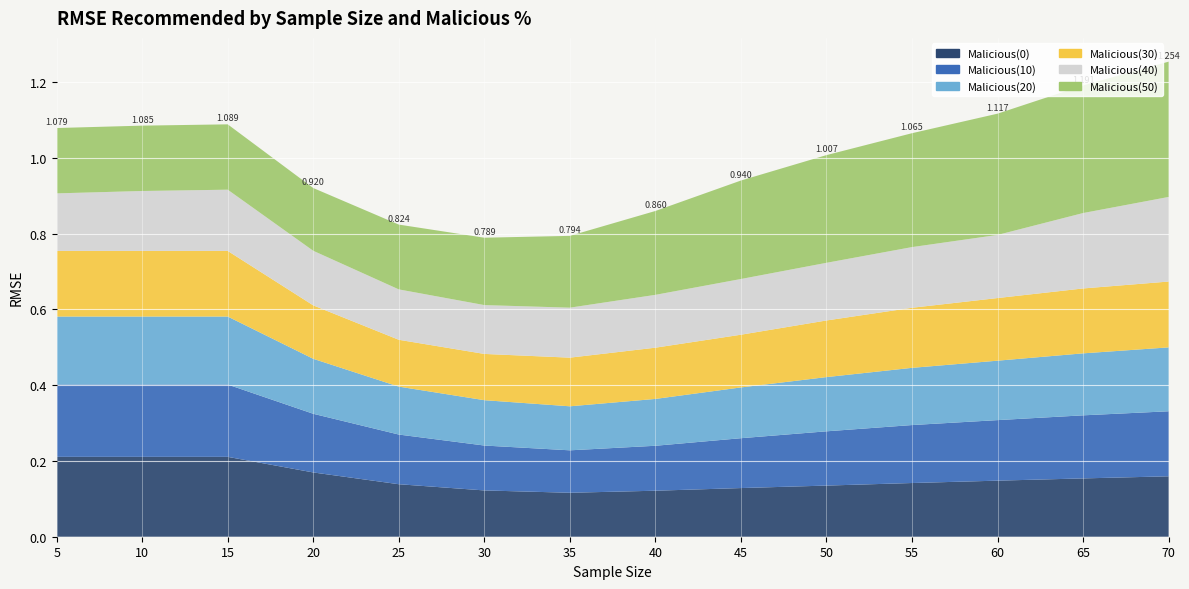

Reading left to right, what are all the values shown in this chart?

Malicious(0): 5=0.2	10=0.2	15=0.2	20=0.2	25=0.1	30=0.1	35=0.1	40=0.1	45=0.1	50=0.1	55=0.1	60=0.1	65=0.2	70=0.2
Malicious(10): 5=0.2	10=0.2	15=0.2	20=0.2	25=0.1	30=0.1	35=0.1	40=0.1	45=0.1	50=0.1	55=0.2	60=0.2	65=0.2	70=0.2
Malicious(20): 5=0.2	10=0.2	15=0.2	20=0.1	25=0.1	30=0.1	35=0.1	40=0.1	45=0.1	50=0.1	55=0.2	60=0.2	65=0.2	70=0.2
Malicious(30): 5=0.2	10=0.2	15=0.2	20=0.1	25=0.1	30=0.1	35=0.1	40=0.1	45=0.1	50=0.1	55=0.2	60=0.2	65=0.2	70=0.2
Malicious(40): 5=0.2	10=0.2	15=0.2	20=0.1	25=0.1	30=0.1	35=0.1	40=0.1	45=0.1	50=0.2	55=0.2	60=0.2	65=0.2	70=0.2
Malicious(50): 5=0.2	10=0.2	15=0.2	20=0.2	25=0.2	30=0.2	35=0.2	40=0.2	45=0.3	50=0.3	55=0.3	60=0.3	65=0.3	70=0.4